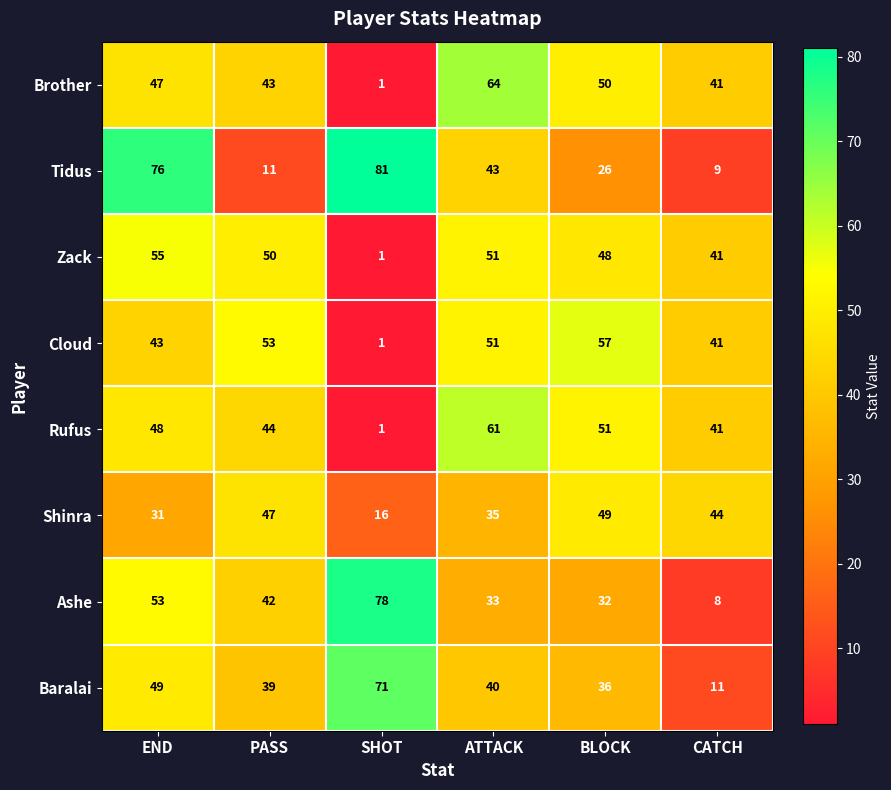

Is it true that Brother equals 50 at BLOCK?

True